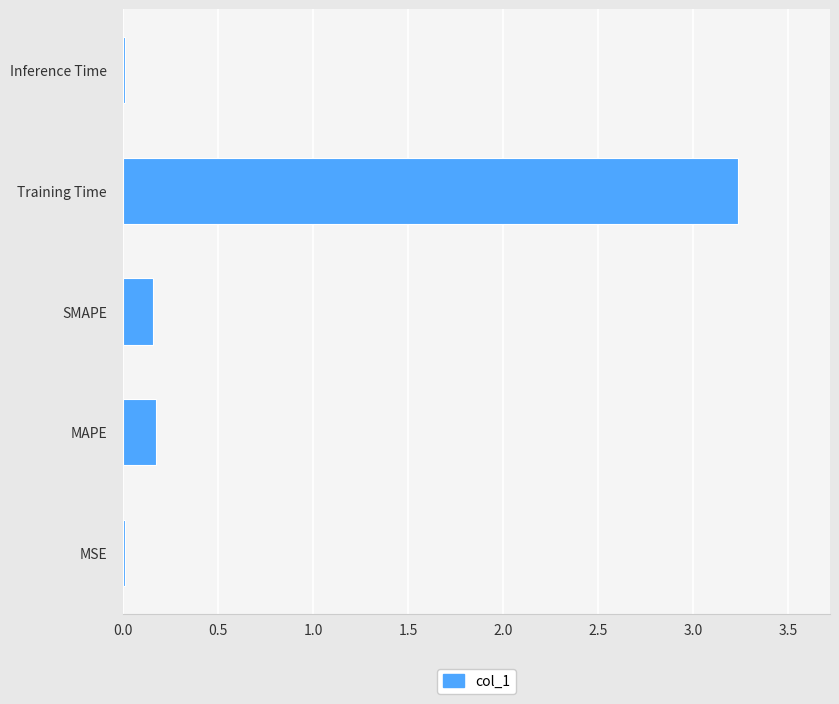

What is the greatest value displayed?

3.2